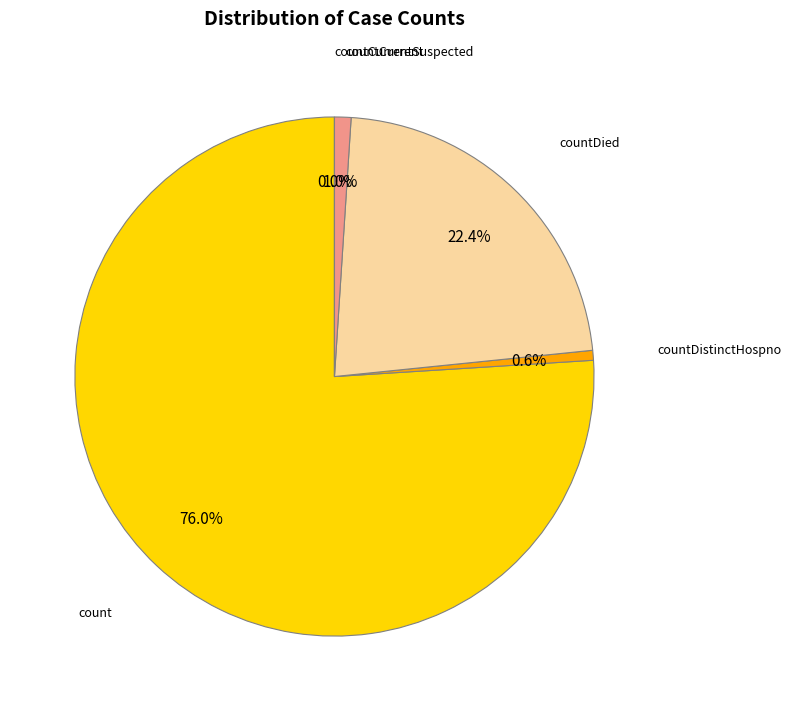

Rank the categories by value from lowest to highest.

countCurrentSuspected, countDistinctHospno, countCurrent, countDied, count